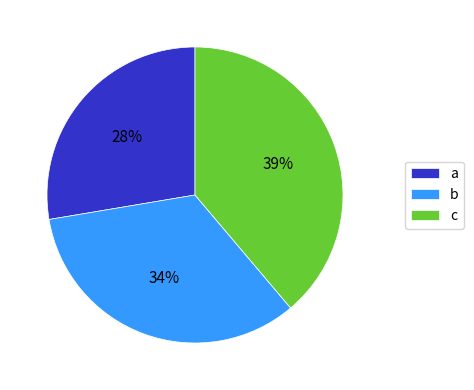

Combined, do a and b account for over 50%?

Yes